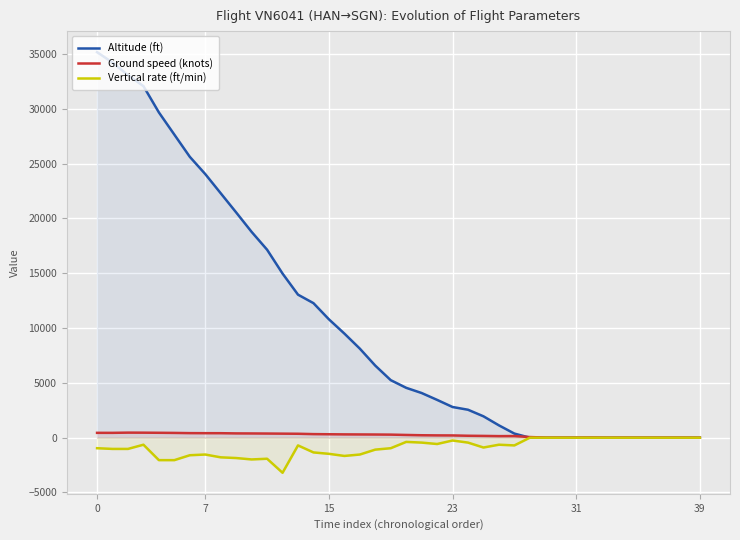

What is the maximum value for Altitude (ft)?

35175